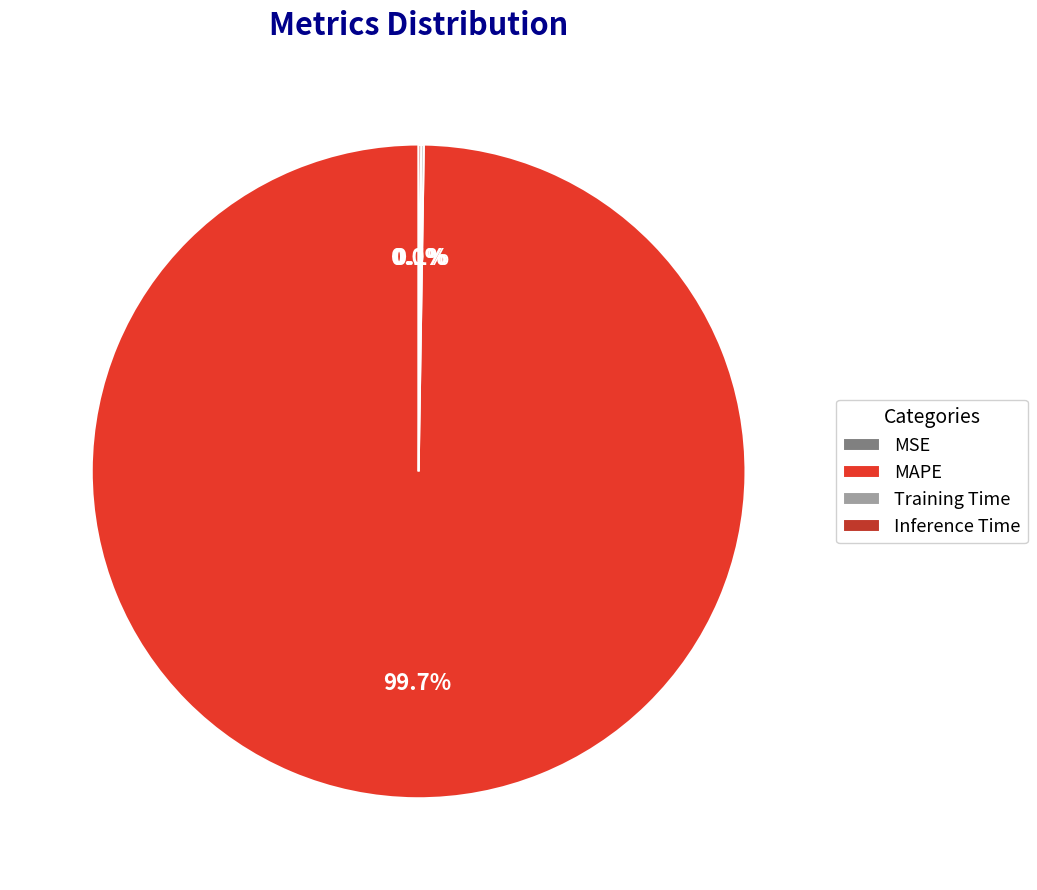

Is MAPE the majority of the pie?

Yes